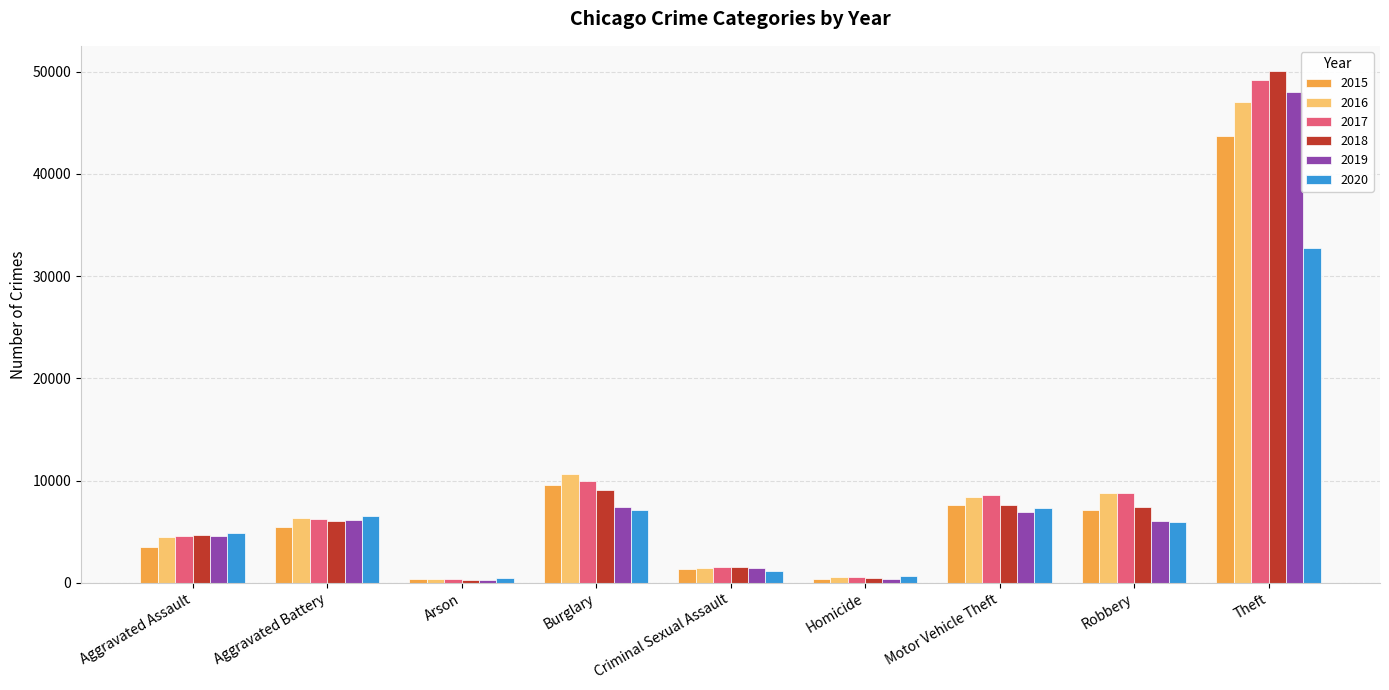

What is the difference between the maximum and second lowest values in the 2015 series?

43337